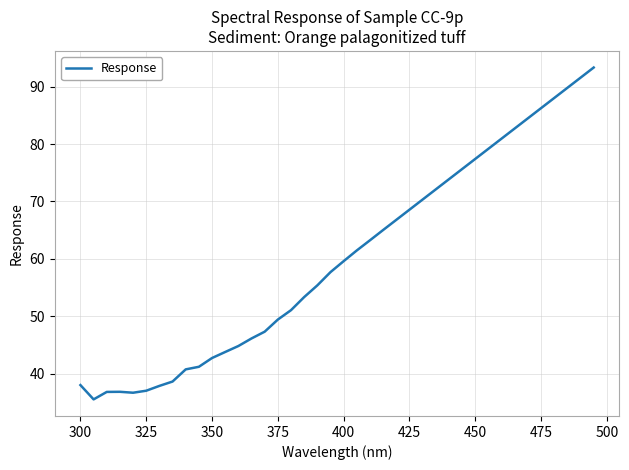

What is the difference between the second highest and minimum values?

56.1